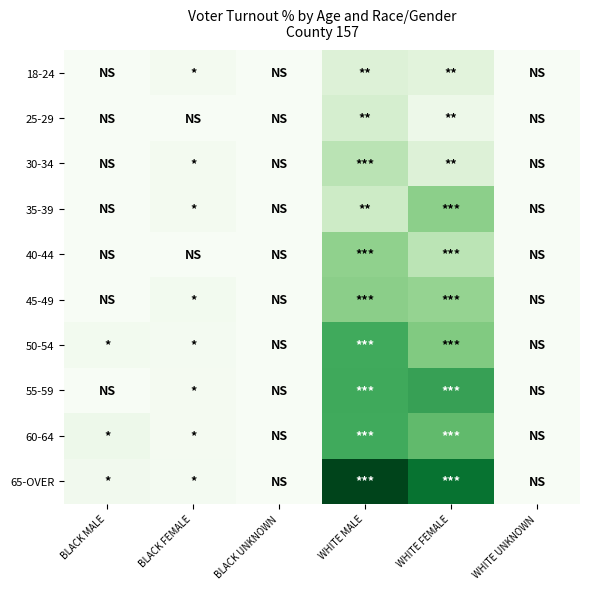

At how many categories does at least one series exceed 5?

2